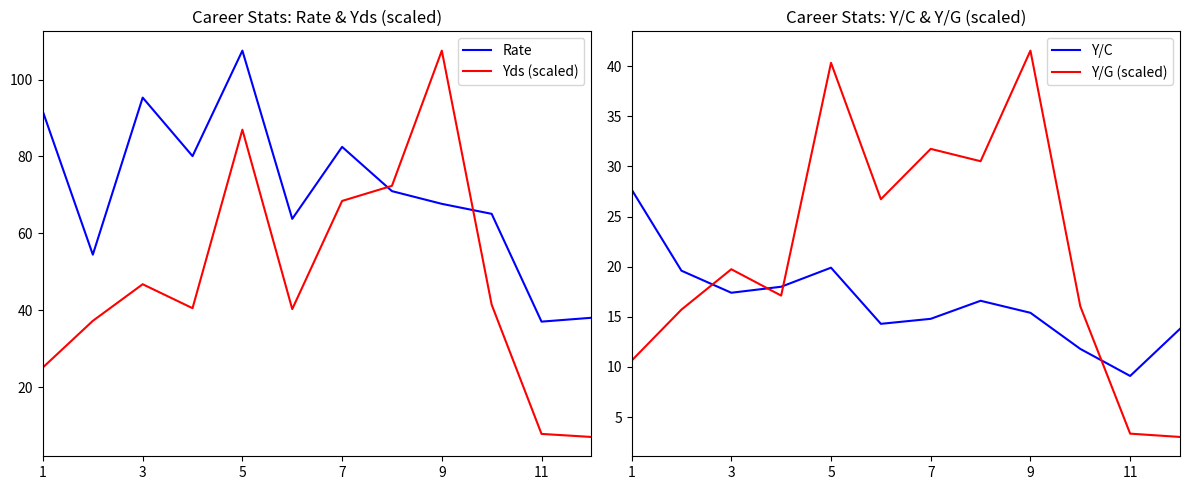

Which series has the largest range (max minus min)?

Yds (scaled)